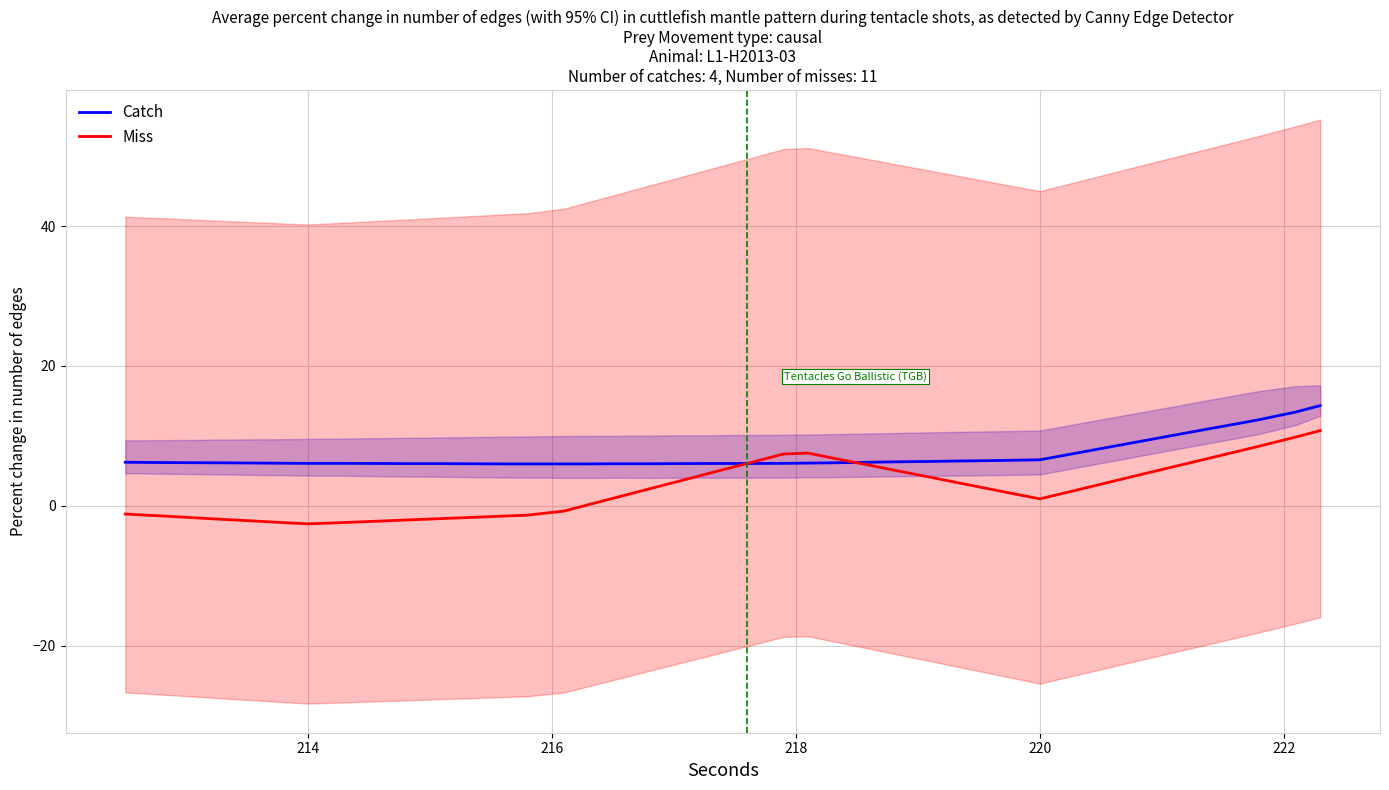

What is the difference between the maximum and minimum values in the Miss series?

13.3